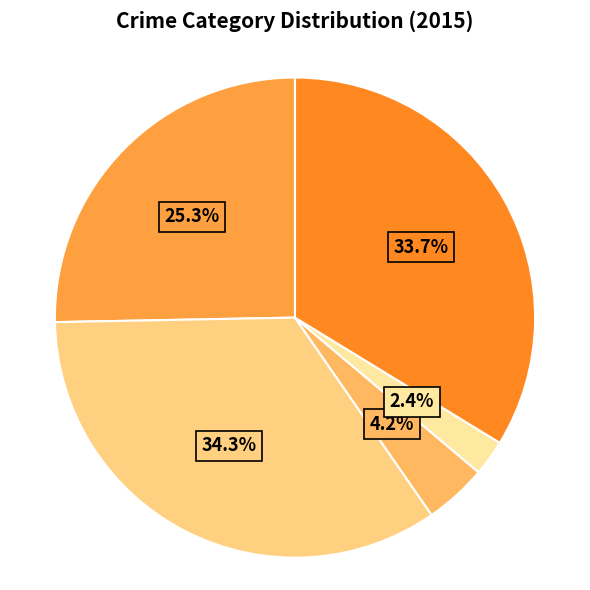

Does any single category account for the majority?

No